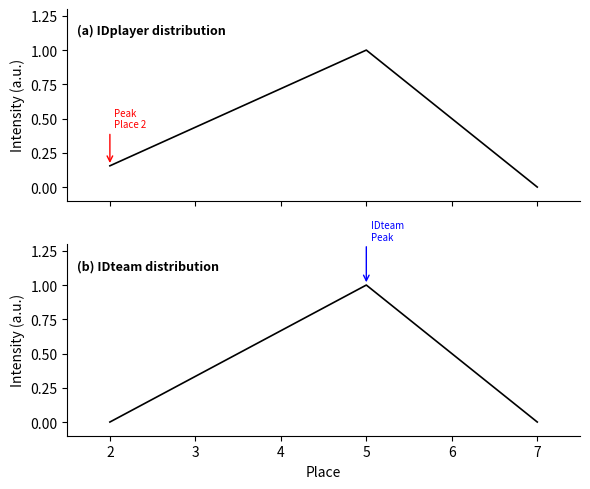

What is the average value of the IDteam series?

0.3